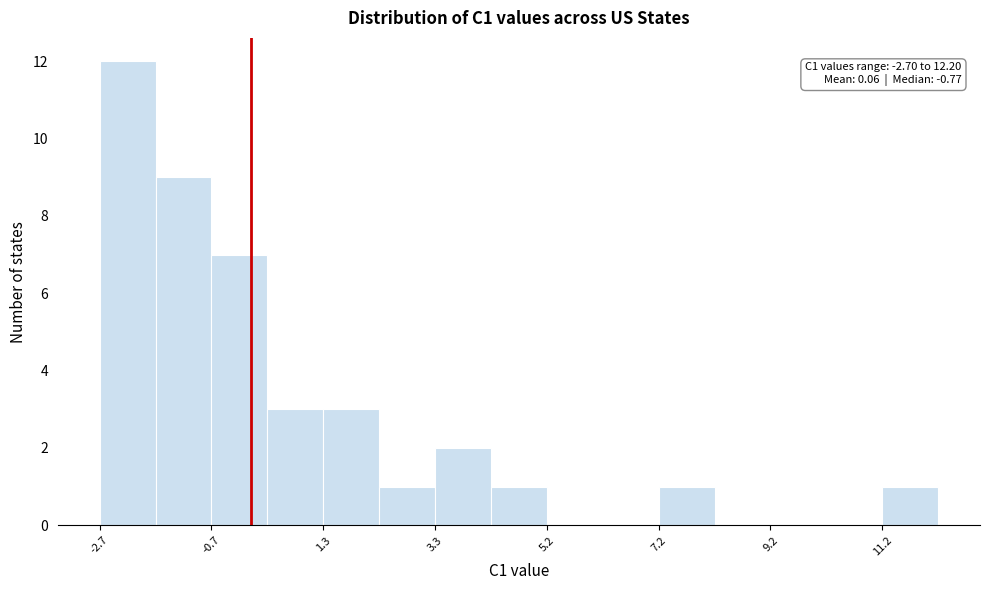

Which range on the x-axis has the tallest bar?

-2.6 to -1.8